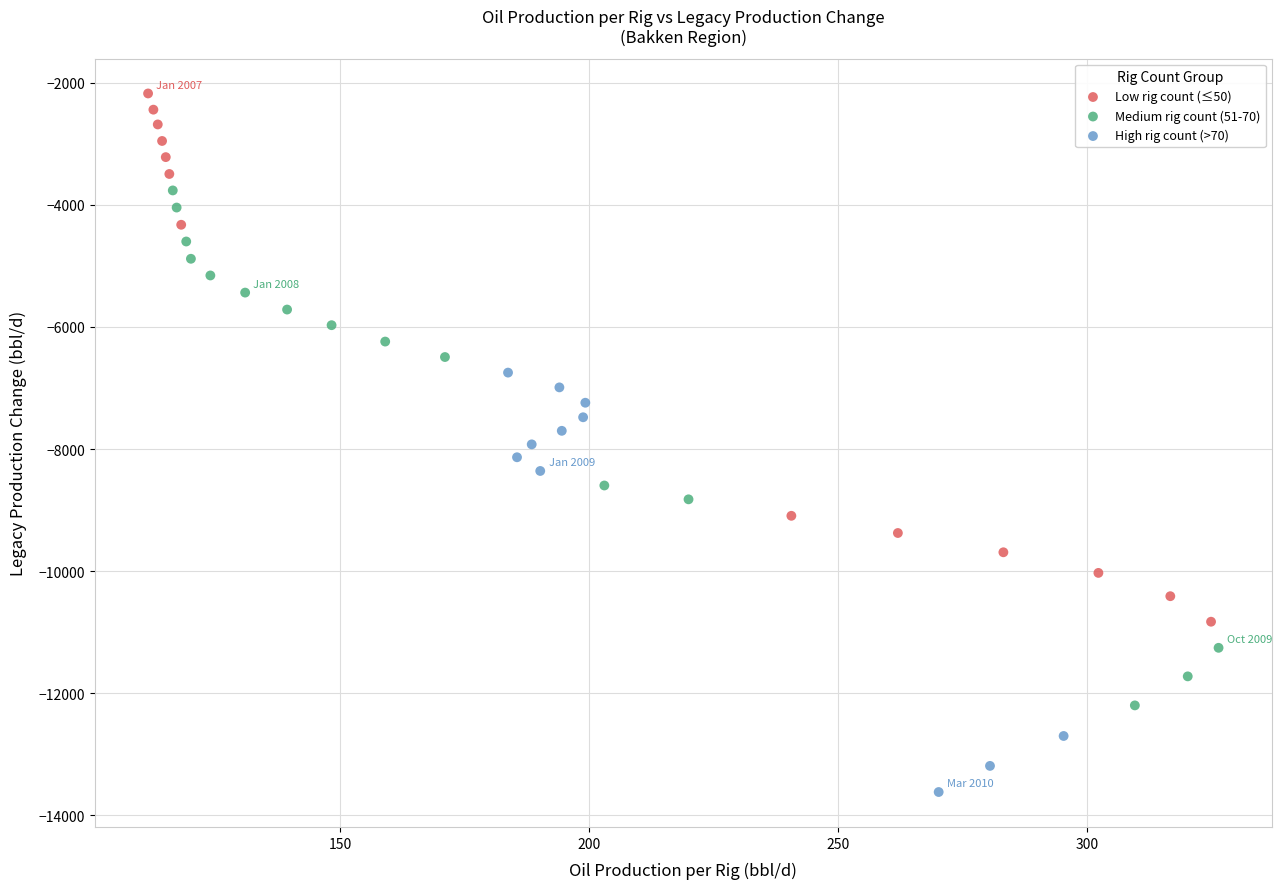

What are all the series names shown in the legend?

Low rig count (≤50), Medium rig count (51-70), High rig count (>70)